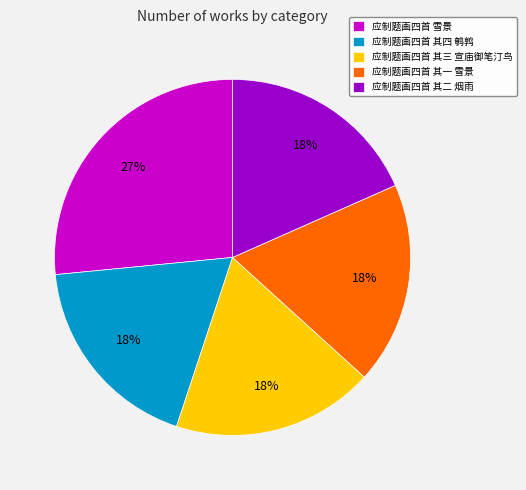

Is it true that 应制题画四首 其四 鹌鹑 is 18% of the pie?

True